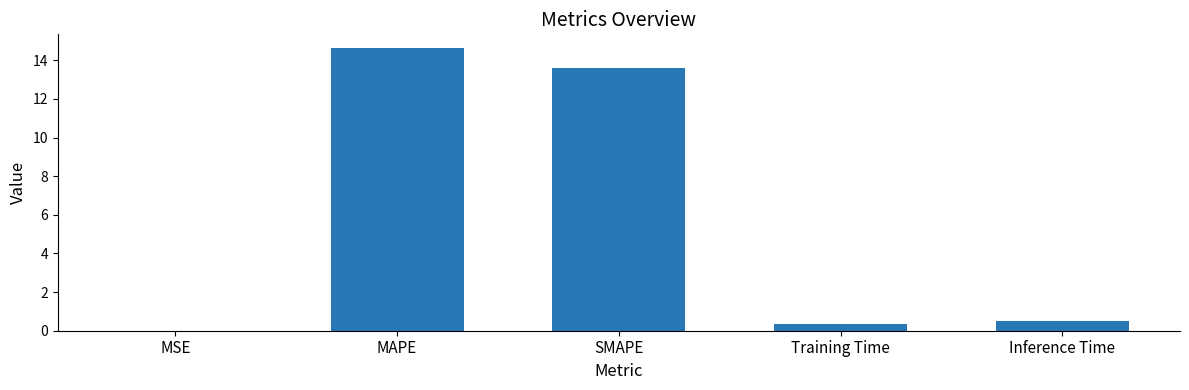

The chart shows a value of 8.3 at MAPE. True or false?

False